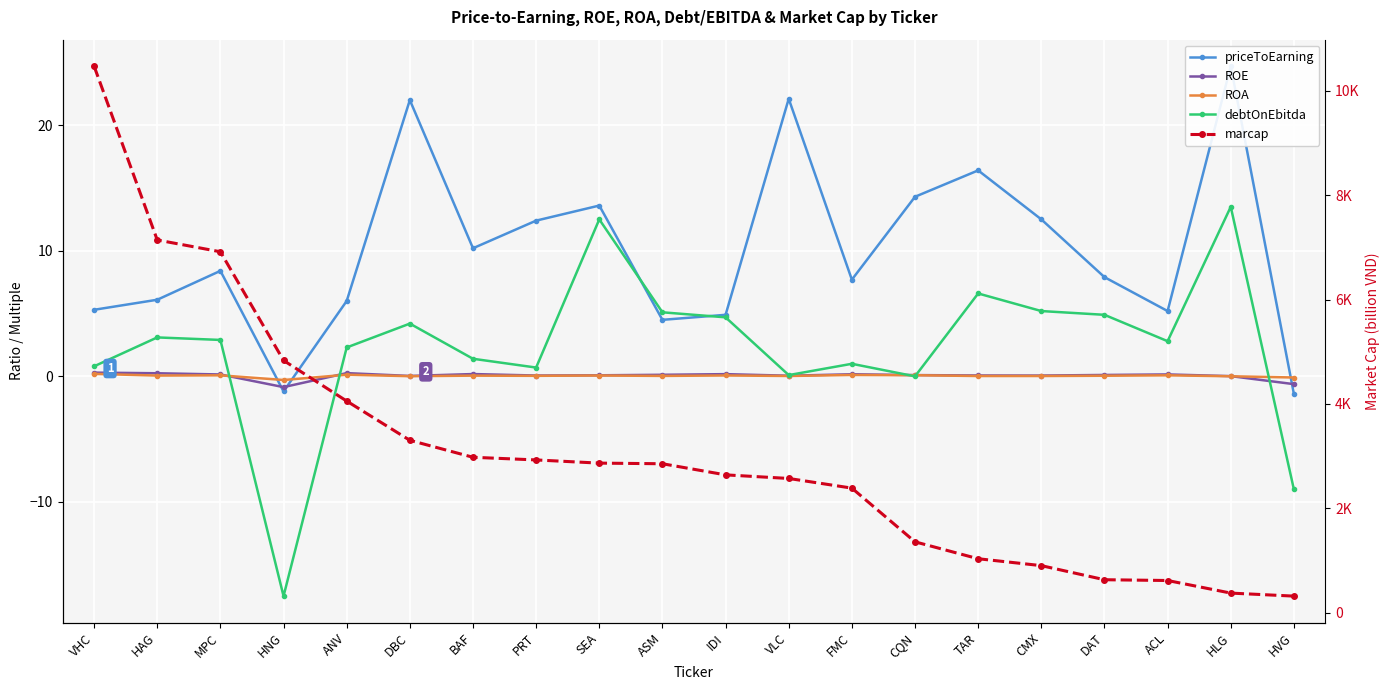

True or false: marcap and ROE intersect in this chart.

False